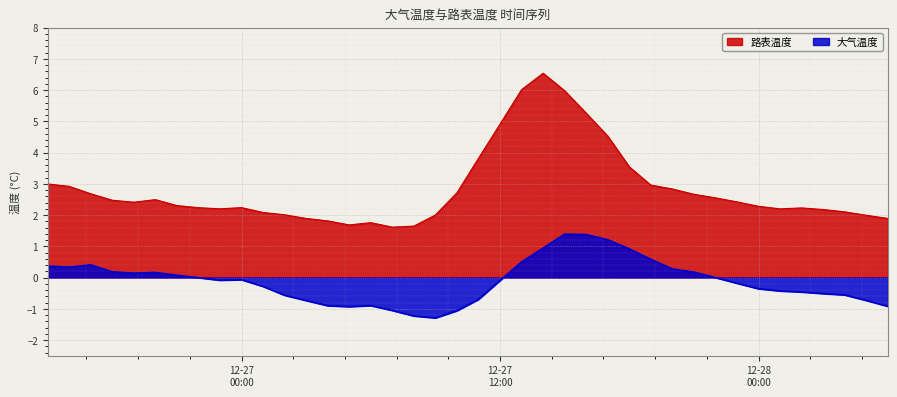

How many interior local peaks does the 路表温度 series have?

5